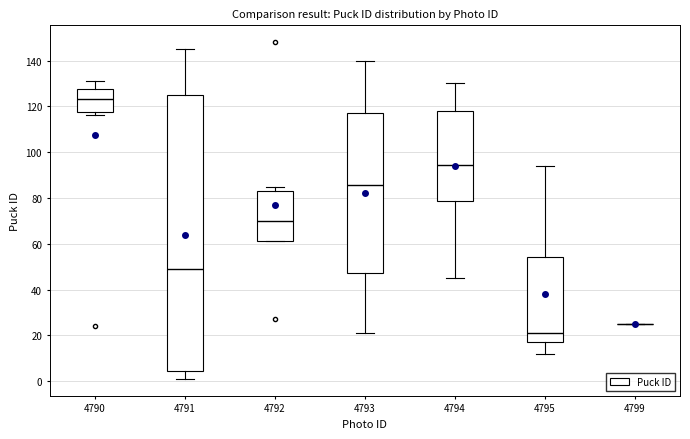

Where is the upper edge of the box at x = 4791 on the y-axis? The values are not printed on the chart, so give them approximately, as read against the axis.

126